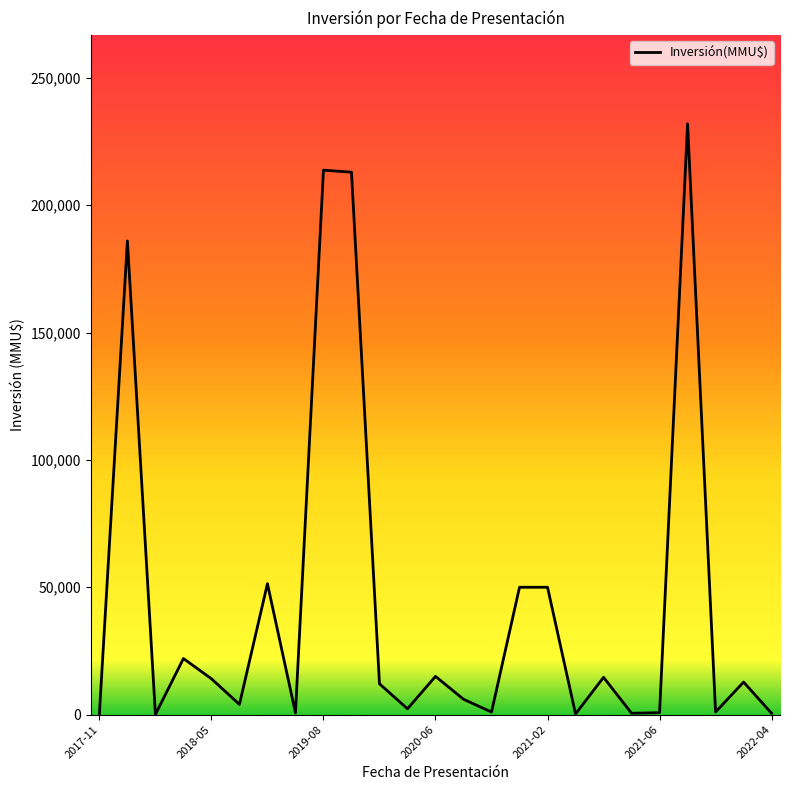

What is the difference between the maximum and minimum values?

231945